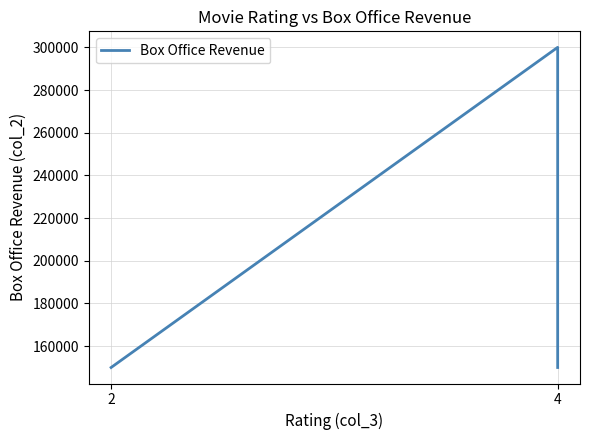

Which label corresponds to the largest value in the chart?

4